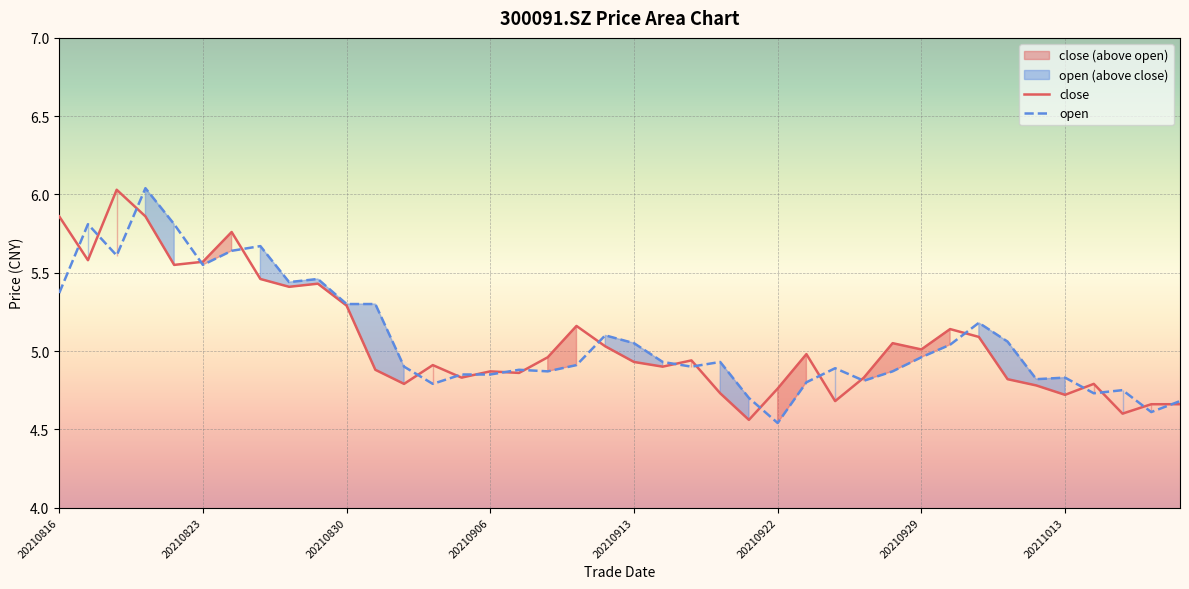

At how many categories does at least one series exceed 5?

20